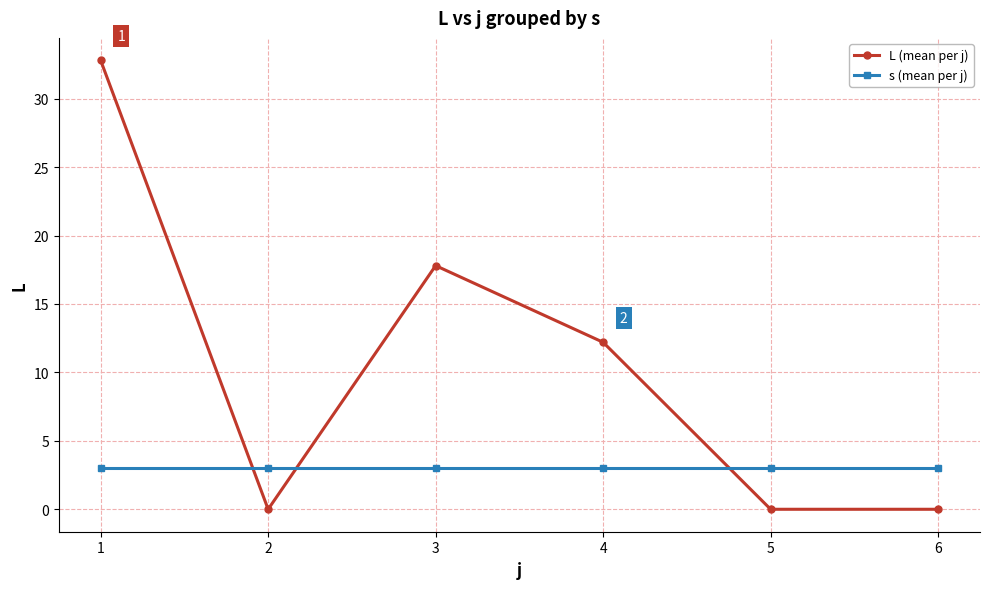

True or false: L (mean per j) has more than 2 points higher than both neighbors.

False